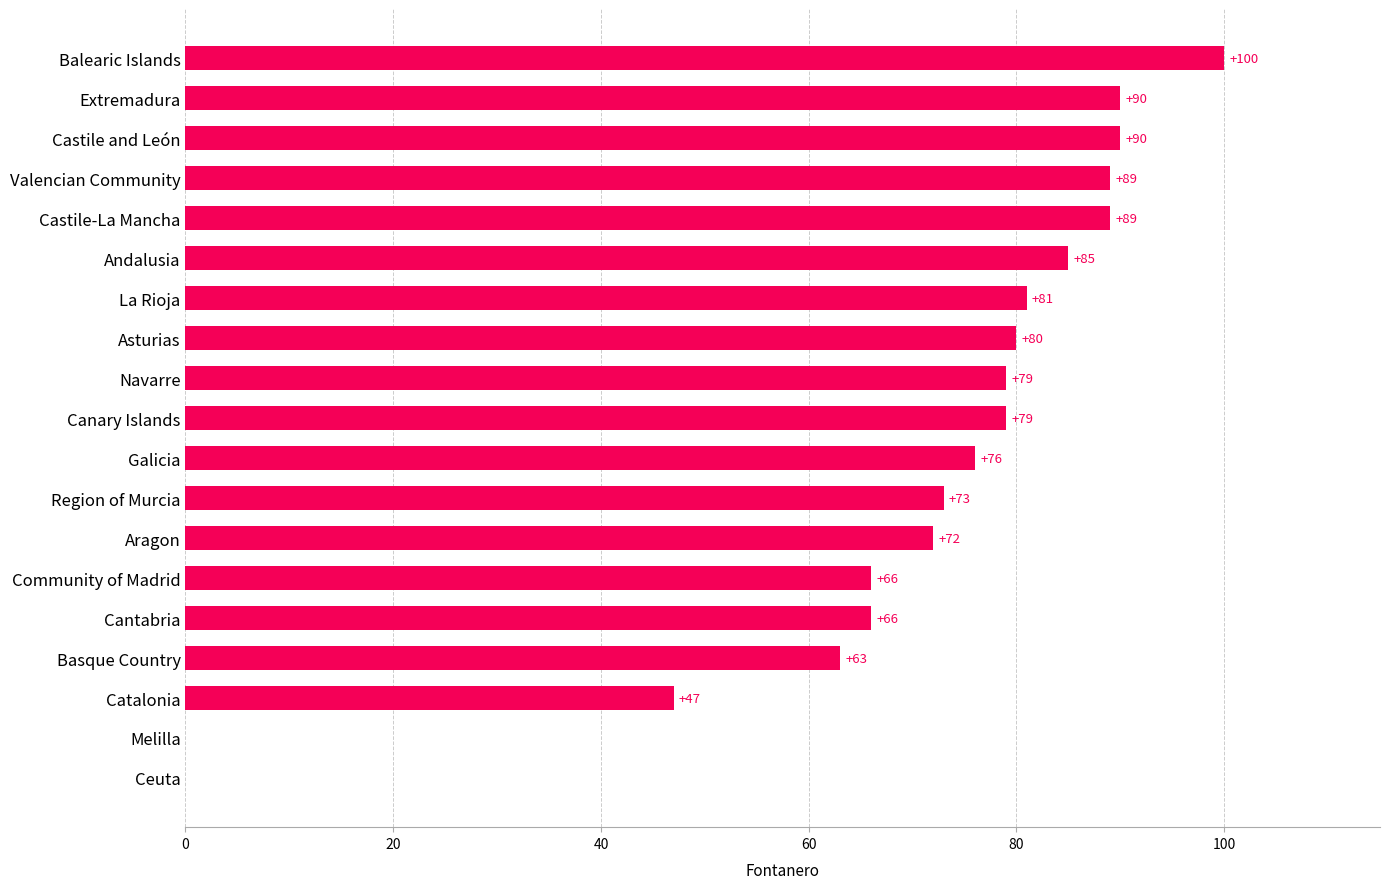

What is the sum of all values?

1325